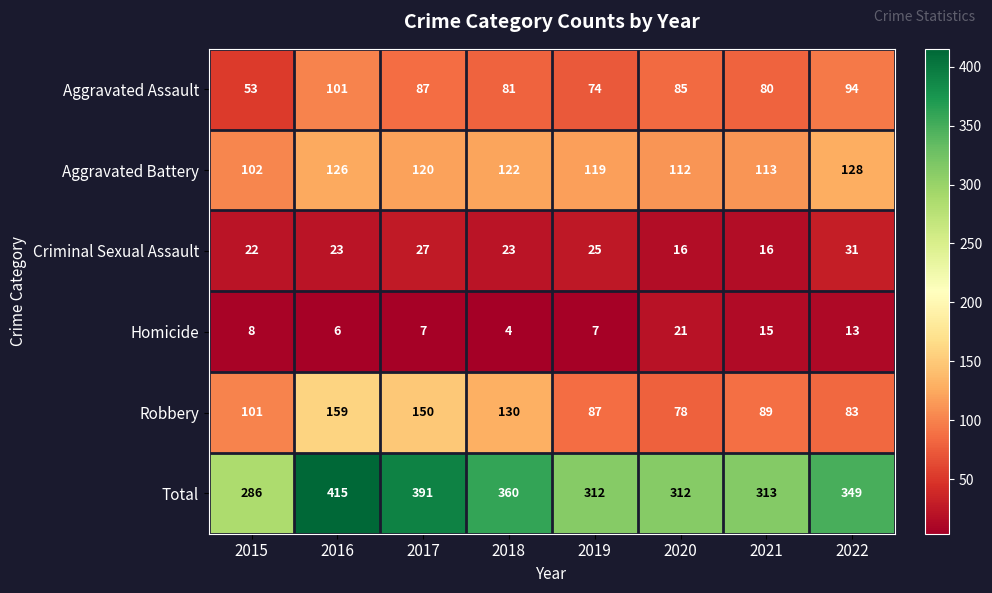

Read the Aggravated Assault value at 2015, to the nearest 10.

50